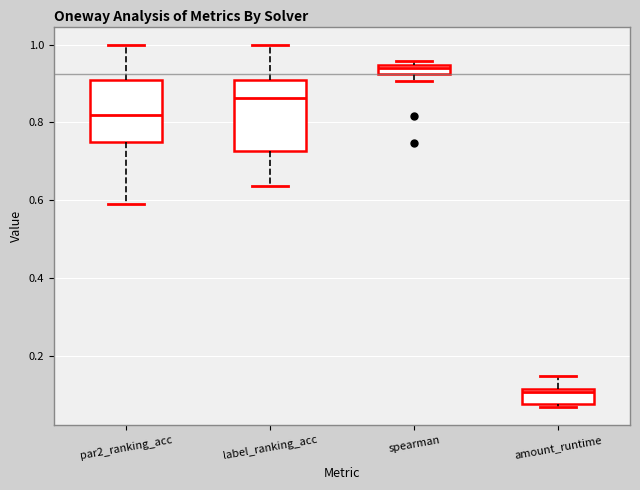

Comparing the boxes themselves (not the whiskers), which one is the tallest?

label_ranking_acc